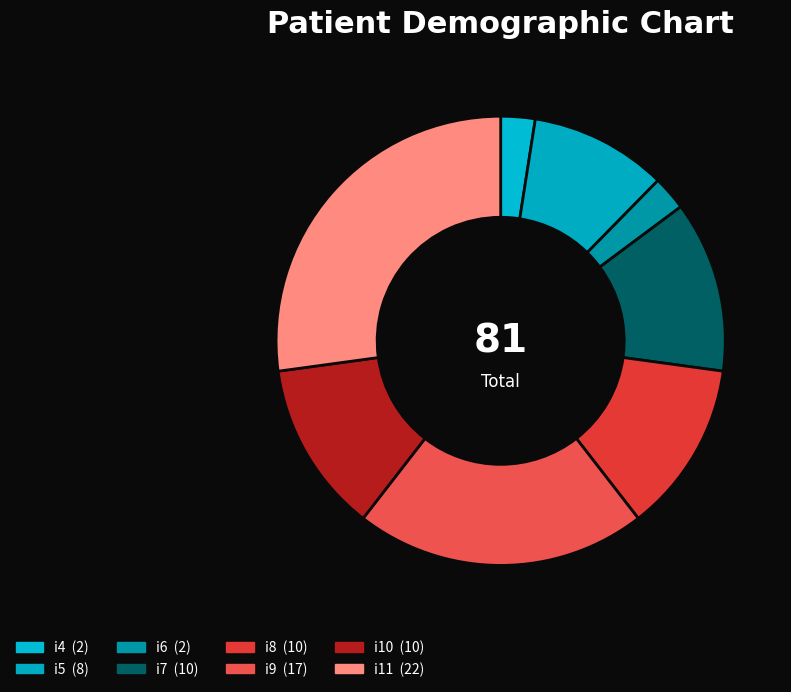

What is the ratio of the value at i9 to the value at i6?

8.5